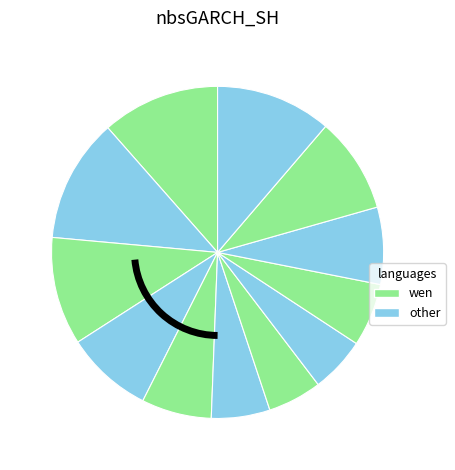

What is the smallest slice in the pie chart?

9